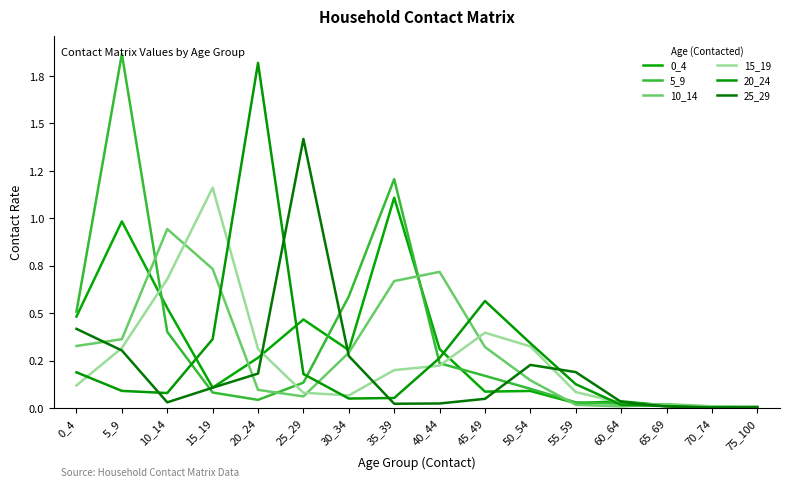

Rank the series by their maximum value, from highest to lowest.

5_9, 20_24, 25_29, 15_19, 0_4, 10_14